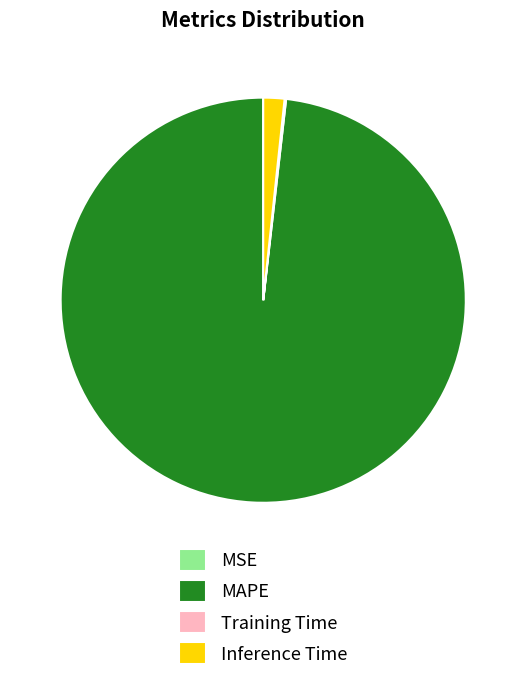

Does any single category account for the majority?

Yes